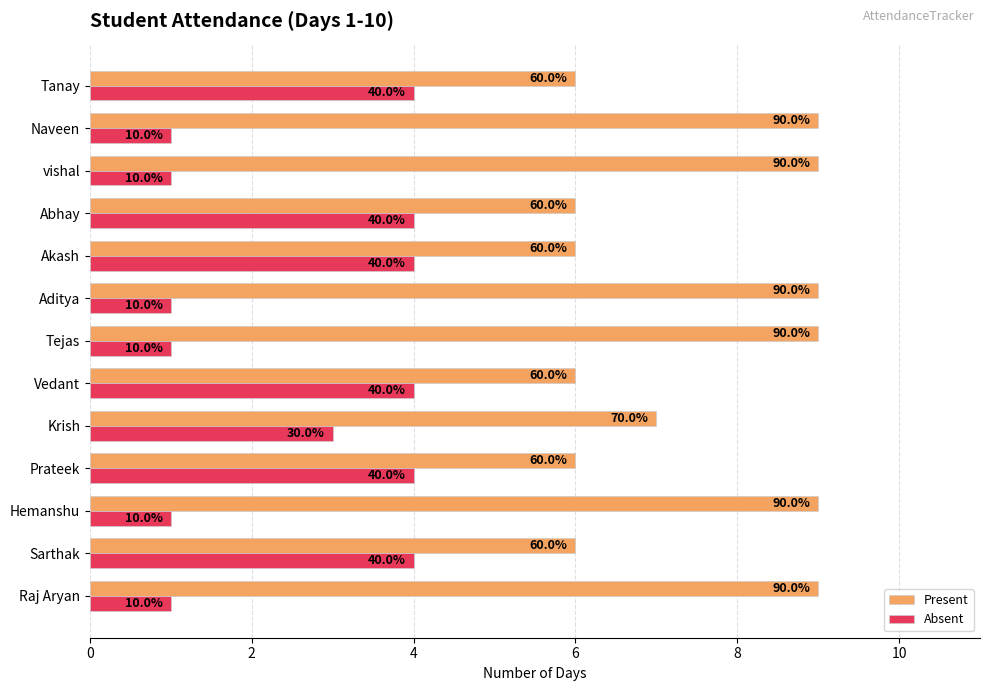

Count the Present values in the range 6 to 9.

13